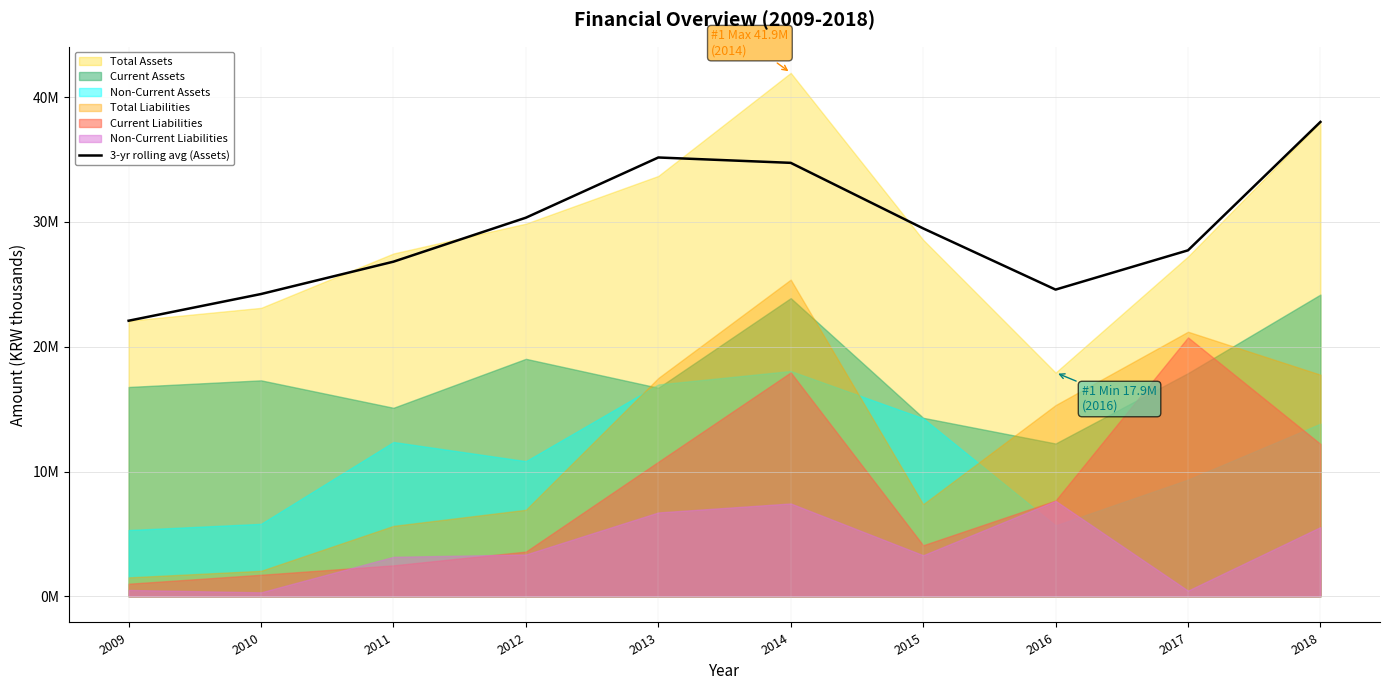

How many lines are shown in the chart?

1